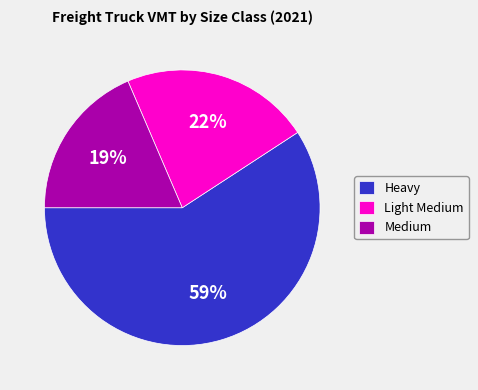

True or false: Medium accounts for 19% of the total.

True